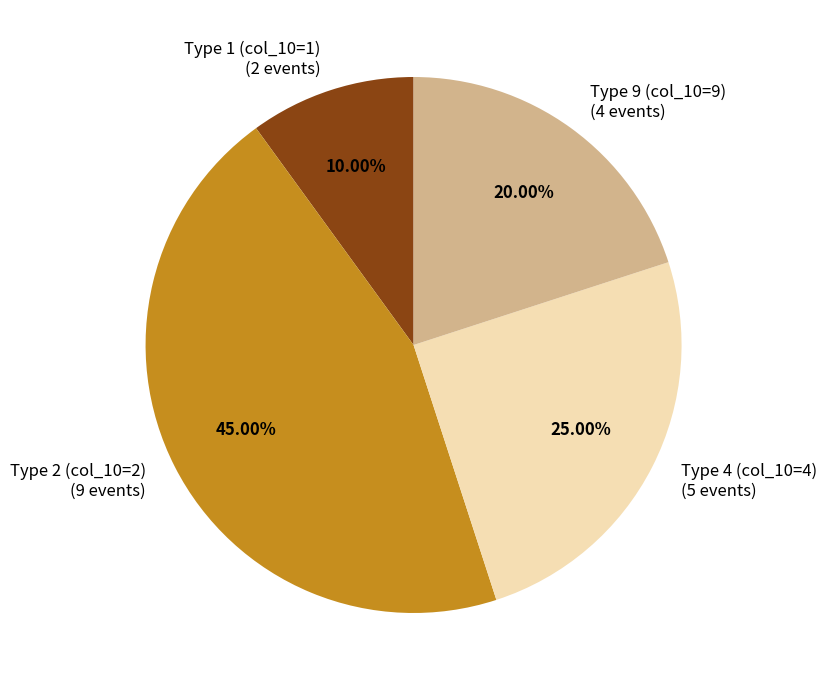

To the nearest percent, what is the combined percentage of Type 4 (col_10=4) and Type 1 (col_10=1)?

35%